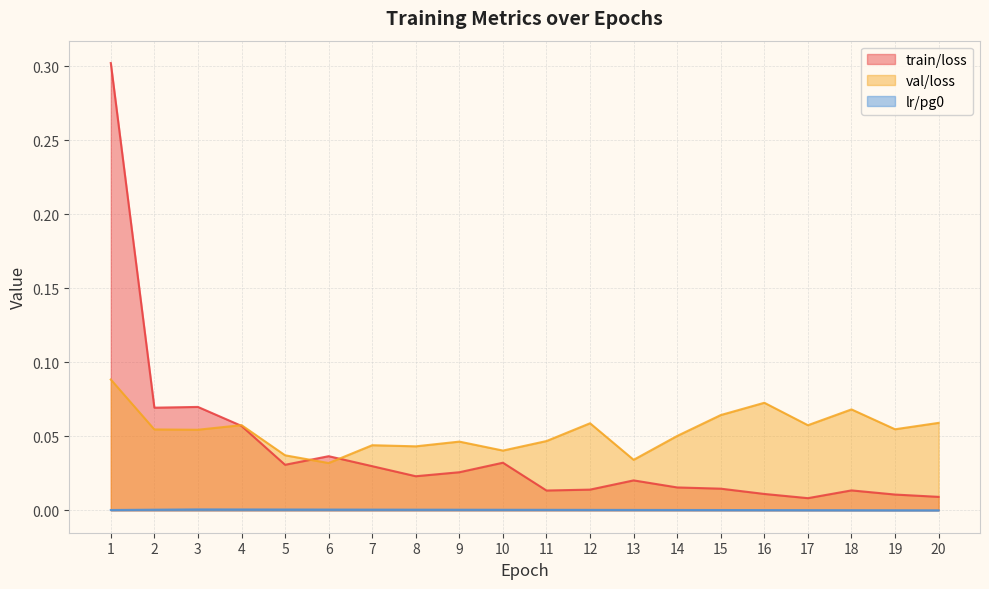

Rank the categories by train/loss value from lowest to highest.

17, 20, 19, 16, 11, 18, 12, 15, 14, 13, 8, 9, 7, 5, 10, 6, 4, 2, 3, 1